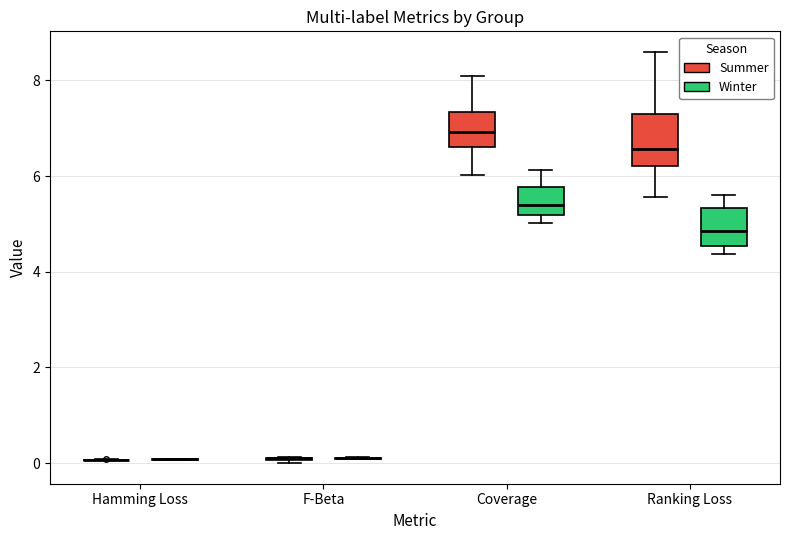

Reading left to right, read every box against the y-axis: the position of its median line, the range the box covers, and the ends of its whiskers. The values are not printed on the chart, so give them approximately, as read against the axis.

Hamming Loss (Summer): box collapsed to a line at 0.0, whiskers 0.0 to 0.0
Hamming Loss (Winter): box collapsed to a line at 0.0, whiskers 0.0 to 0.0
F-Beta (Summer): box collapsed to a line at 0.2, whiskers 0.0 to 0.2
F-Beta (Winter): box collapsed to a line at 0.2, whiskers 0.0 to 0.2
Coverage (Summer): median 7.0, box 6.6 to 7.4, whiskers 6.0 to 8.0
Coverage (Winter): median 5.4, box 5.2 to 5.8, whiskers 5.0 to 6.2
Ranking Loss (Summer): median 6.6, box 6.2 to 7.4, whiskers 5.6 to 8.6
Ranking Loss (Winter): median 4.8, box 4.6 to 5.4, whiskers 4.4 to 5.6